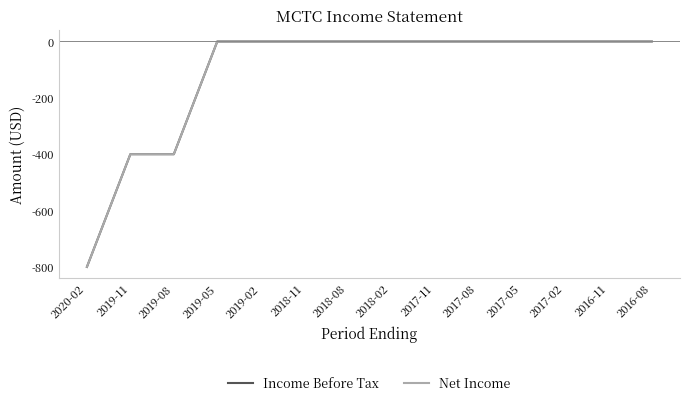

Does the chart have visible grid lines?

No